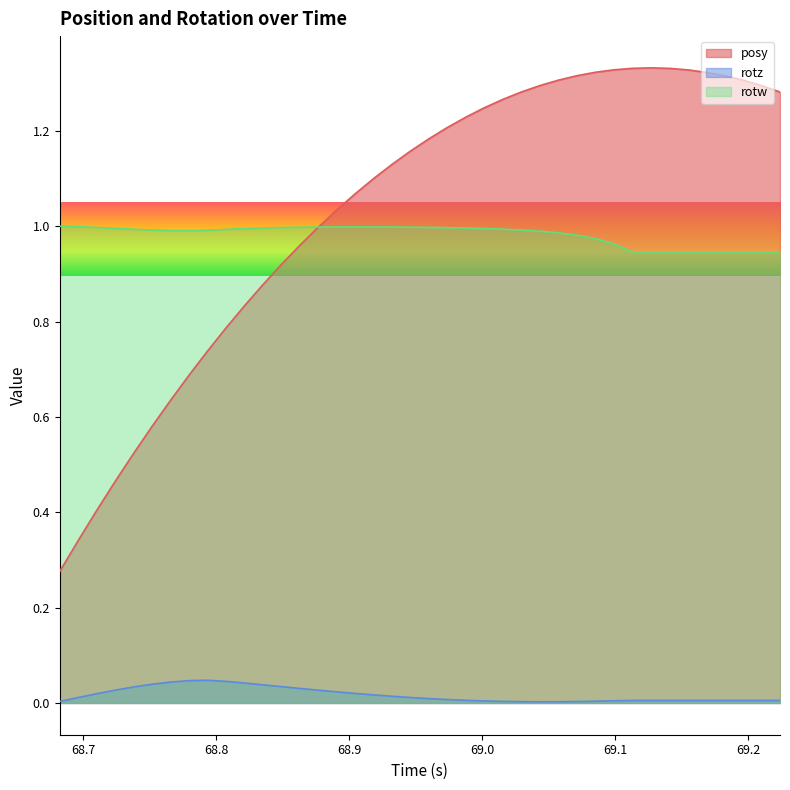

List the series in order of their peak value, highest first.

posy, rotw, rotz